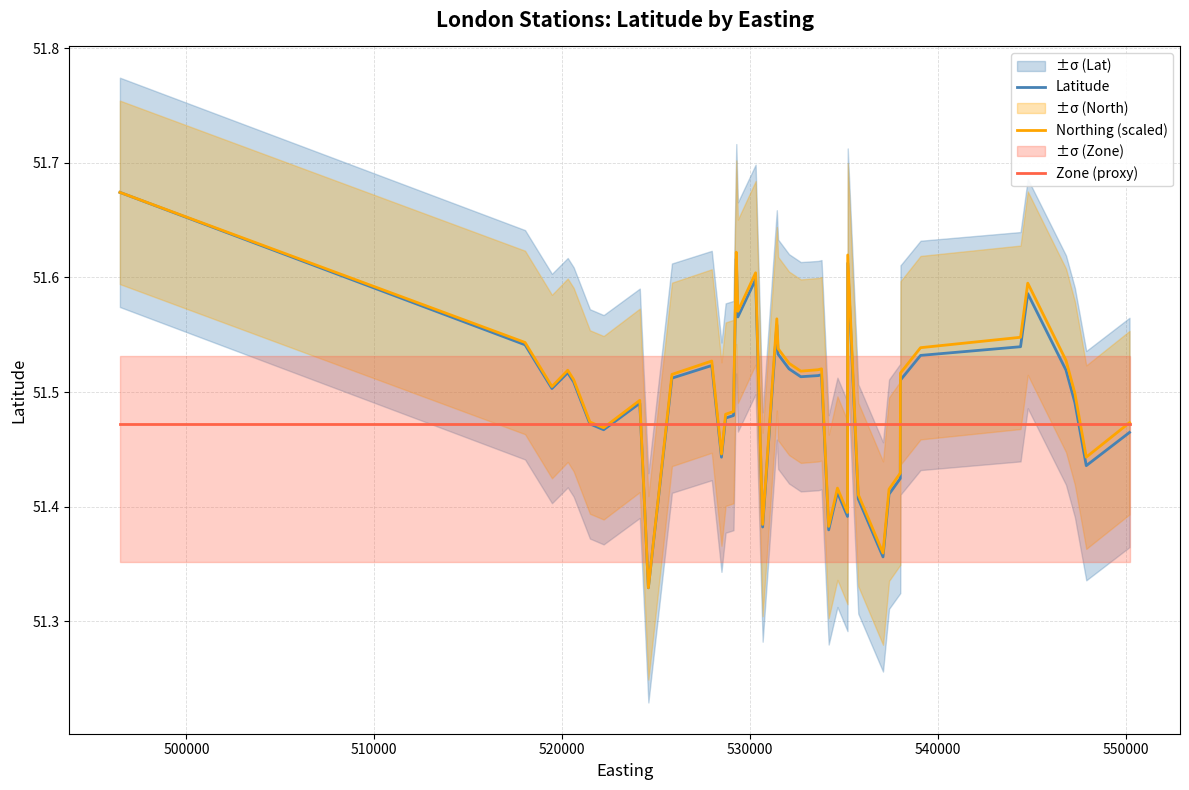

How many interior local peaks does the Latitude series have?

10